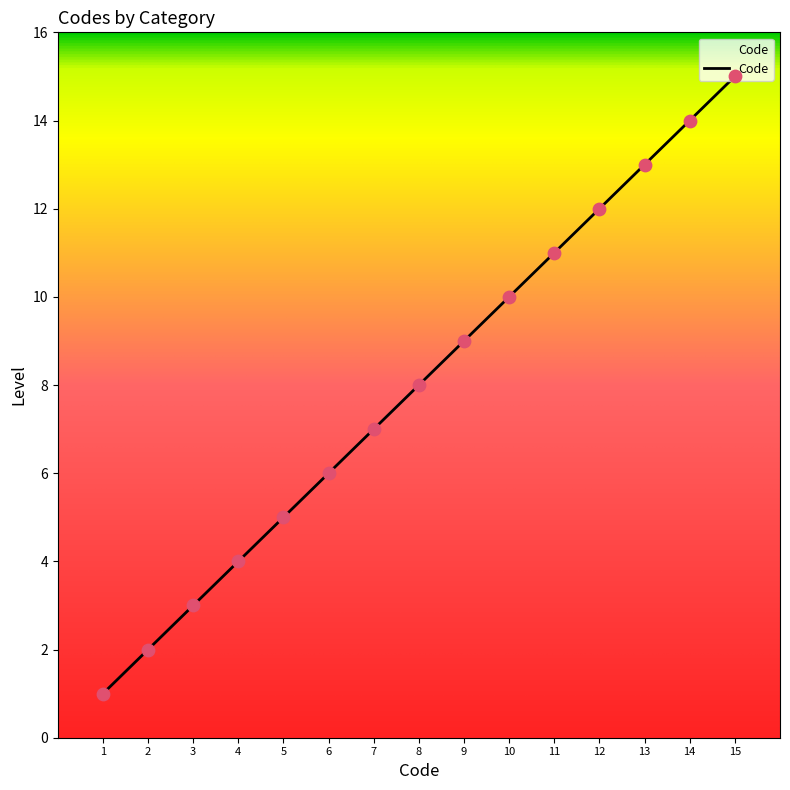

What is the change in value from 4 to 8?

+4